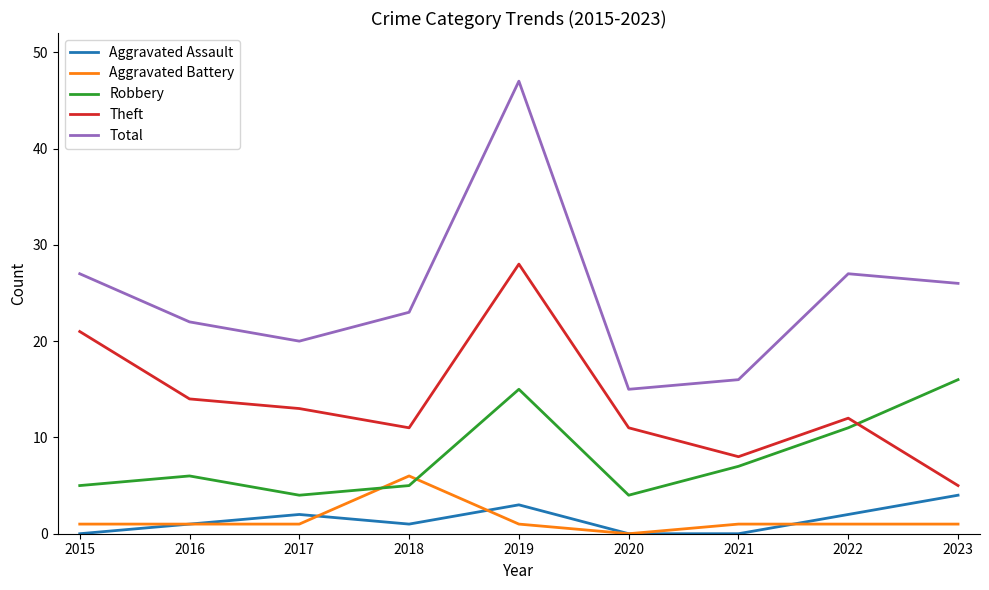

Reading left to right, extract all data points from this chart.

Aggravated Assault: 0	1	2	1	3	0	0	2	4
Aggravated Battery: 1	1	1	6	1	0	1	1	1
Robbery: 5	6	4	5	15	4	7	11	16
Theft: 21	14	13	11	28	11	8	12	5
Total: 27	22	20	23	47	15	16	27	26